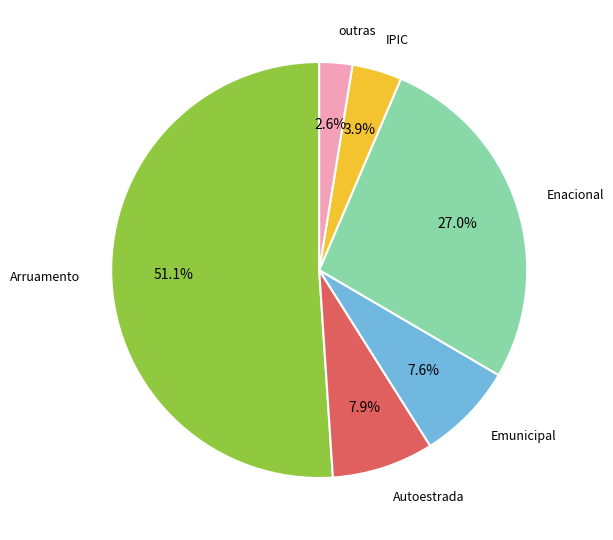

How much of the chart is everything except Enacional?

73.0%